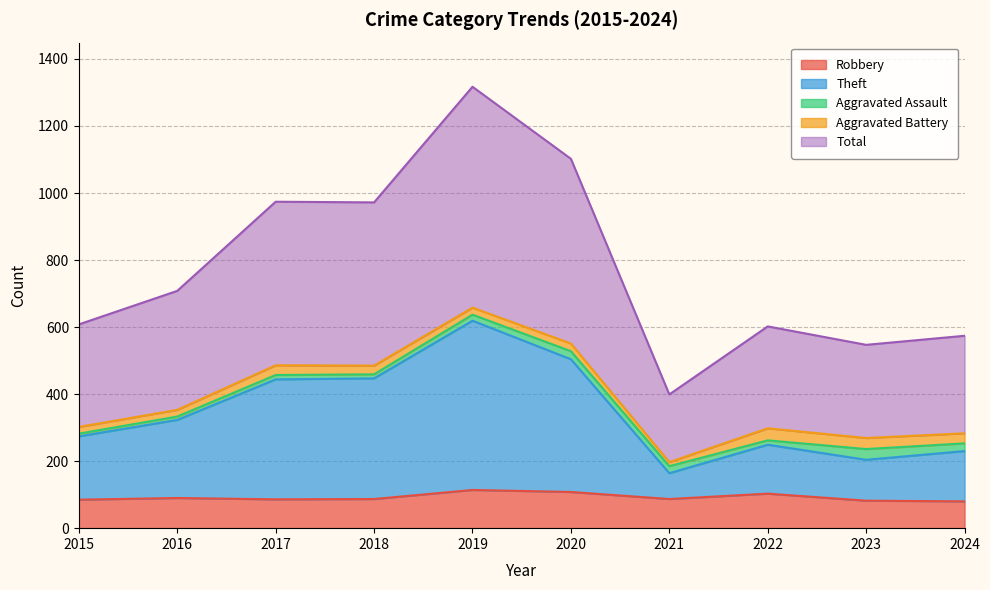

At how many categories does at least one series exceed 617?

5